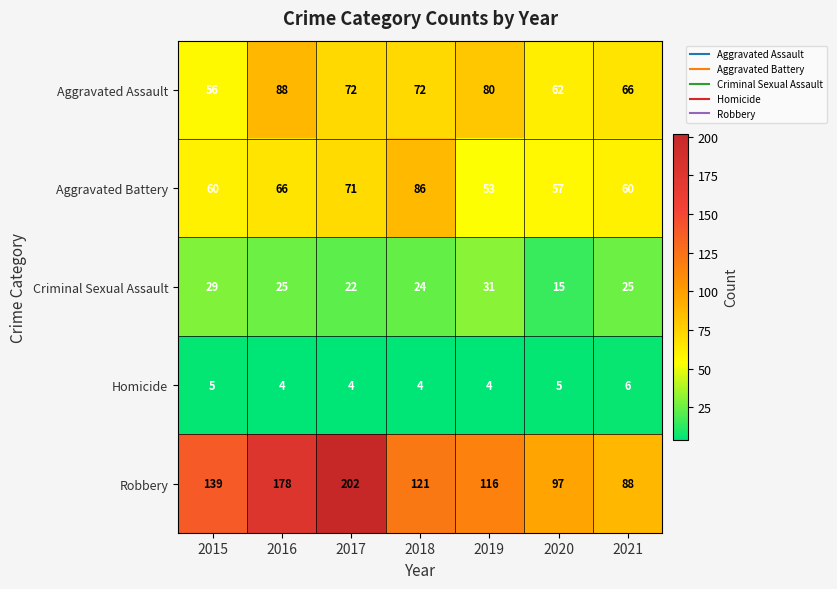

What is the highest value of the Criminal Sexual Assault series?

31